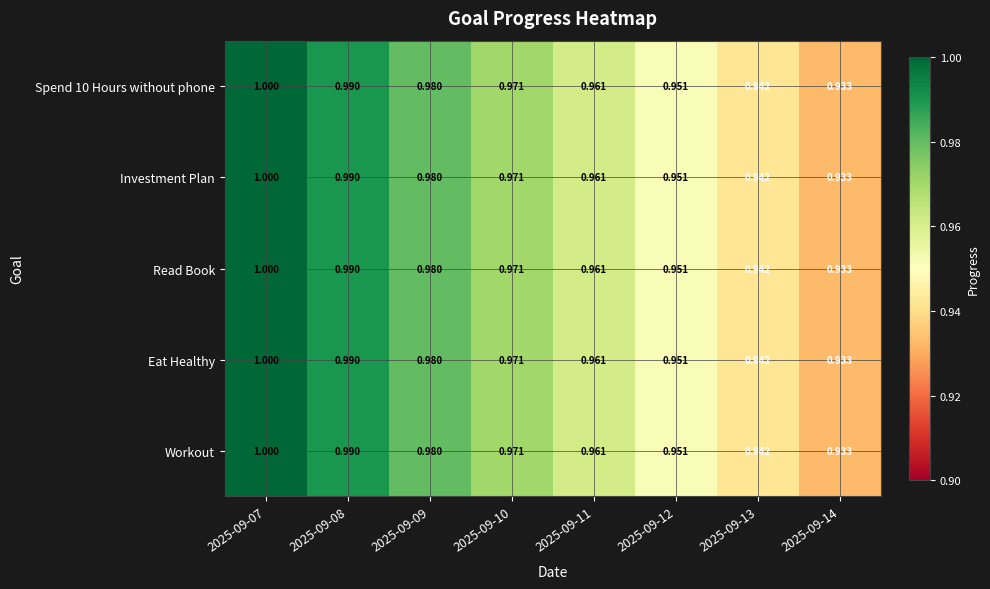

List the series in order of their peak value, lowest first.

Workout, Eat Healthy, Read Book, Investment Plan, Spend 10 Hours without phone